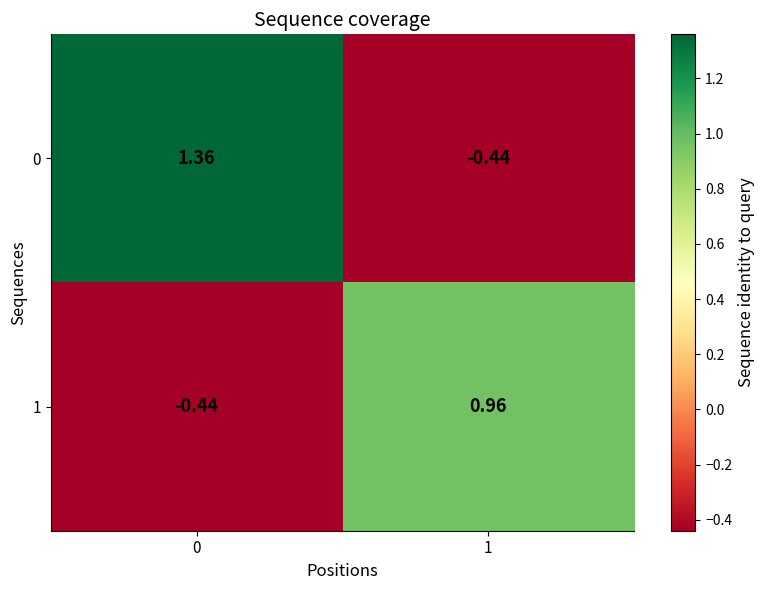

Rank the series by their maximum value, from highest to lowest.

0, 1